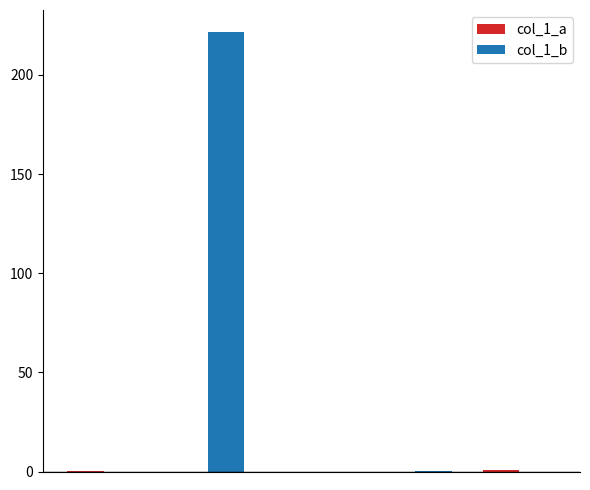

What is the maximum value for col_1_b?

221.7